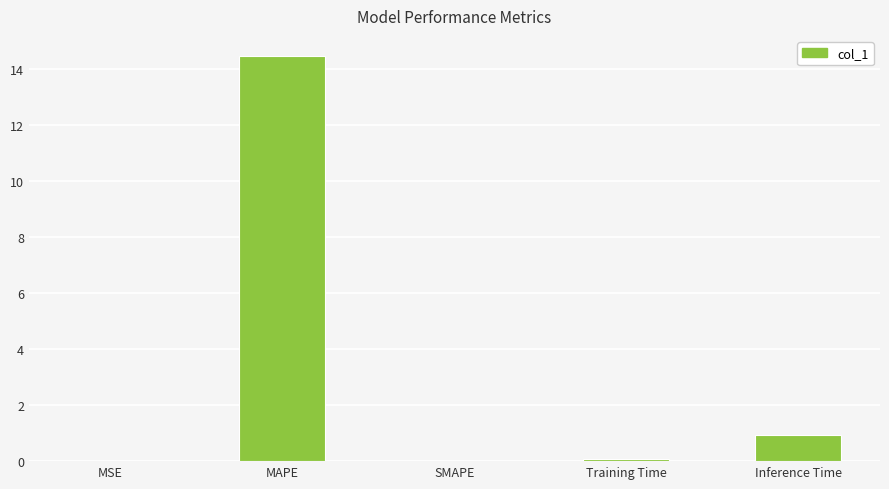

What is the sum of the values at MAPE and SMAPE?

14.4